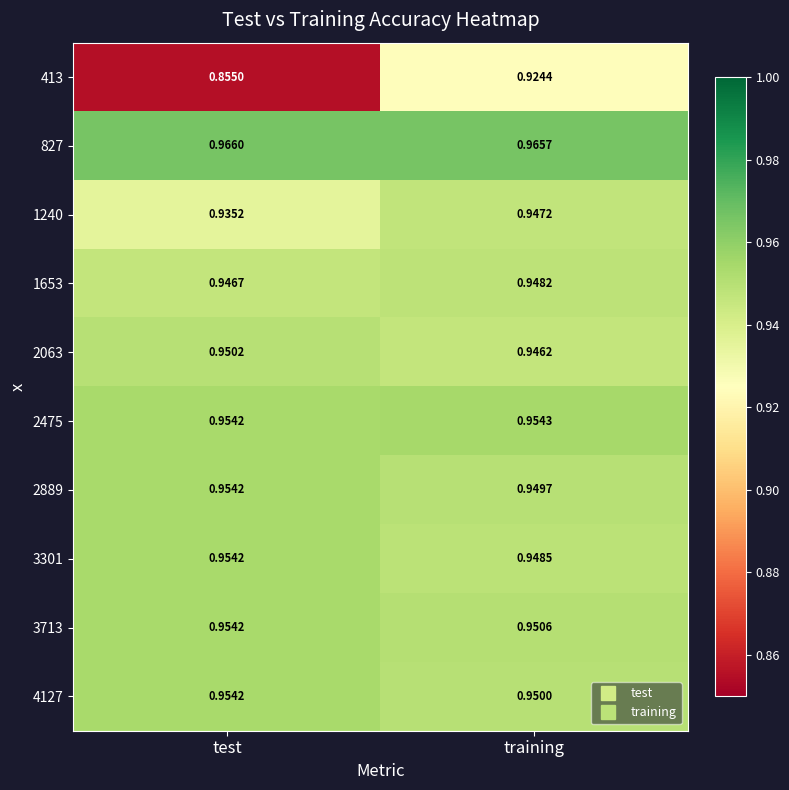

At training, list the series in order from largest to smallest.

827, 2475, 3713, 4127, 2889, 3301, 1653, 1240, 2063, 413